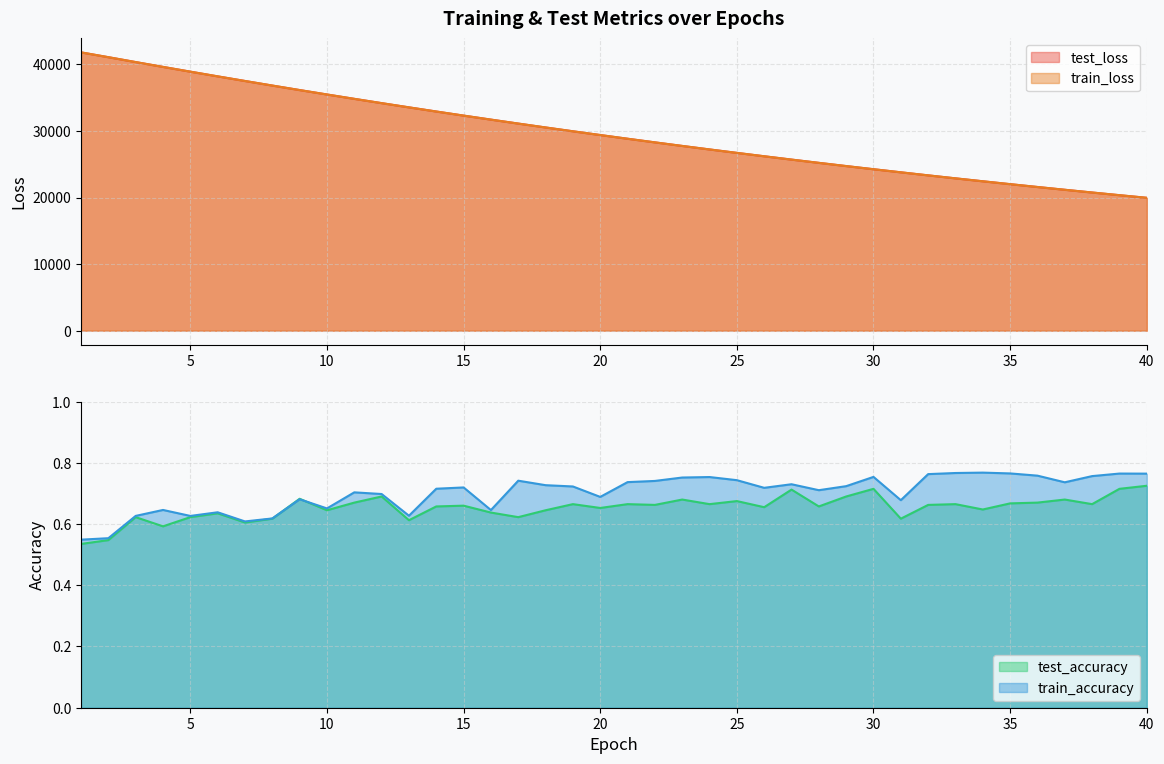

Reading right to left, transcribe all the data shown in this chart.

test_loss: 40=19957.4	39=20352.9	38=20755.8	37=21165.9	36=21583.5	35=22008.6	34=22441.5	33=22882.3	32=23331.0	31=23788.6	30=24253.0	29=24726.7	28=25208.8	27=25699.4	26=26199.3	25=26707.6	24=27224.7	23=27751.3	22=28287.1	21=28832.3	20=29387.7	19=29951.7	18=30526.0	17=31109.8	16=31704.4	15=32307.5	14=32921.4	13=33546.2	12=34180.2	11=34824.4	10=35479.6	9=36143.6	8=36821.2	7=37507.2	6=38202.2	5=38908.0	4=39622.6	3=40347.3	2=41080.2	1=41805.8
train_loss: 40=19957.3	39=20352.8	38=20755.5	37=21165.6	36=21583.1	35=22008.3	34=22441.2	33=22882.0	32=23330.7	31=23788.2	30=24252.8	29=24726.5	28=25208.7	27=25699.2	26=26198.9	25=26707.1	24=27224.4	23=27751.0	22=28287.0	21=28832.2	20=29387.2	19=29951.4	18=30525.6	17=31109.3	16=31704.0	15=32307.1	14=32921.1	13=33546.2	12=34179.7	11=34824.1	10=35479.5	9=36143.5	8=36821.0	7=37507.4	6=38202.4	5=38908.0	4=39622.2	3=40347.4	2=41083.2	1=41804.8
test_accuracy: 40=0.7	39=0.7	38=0.7	37=0.7	36=0.7	35=0.7	34=0.6	33=0.7	32=0.7	31=0.6	30=0.7	29=0.7	28=0.7	27=0.7	26=0.7	25=0.7	24=0.7	23=0.7	22=0.7	21=0.7	20=0.7	19=0.7	18=0.6	17=0.6	16=0.6	15=0.7	14=0.7	13=0.6	12=0.7	11=0.7	10=0.6	9=0.7	8=0.6	7=0.6	6=0.6	5=0.6	4=0.6	3=0.6	2=0.5	1=0.5
train_accuracy: 40=0.8	39=0.8	38=0.8	37=0.7	36=0.8	35=0.8	34=0.8	33=0.8	32=0.8	31=0.7	30=0.8	29=0.7	28=0.7	27=0.7	26=0.7	25=0.7	24=0.8	23=0.8	22=0.7	21=0.7	20=0.7	19=0.7	18=0.7	17=0.7	16=0.6	15=0.7	14=0.7	13=0.6	12=0.7	11=0.7	10=0.7	9=0.7	8=0.6	7=0.6	6=0.6	5=0.6	4=0.6	3=0.6	2=0.6	1=0.5